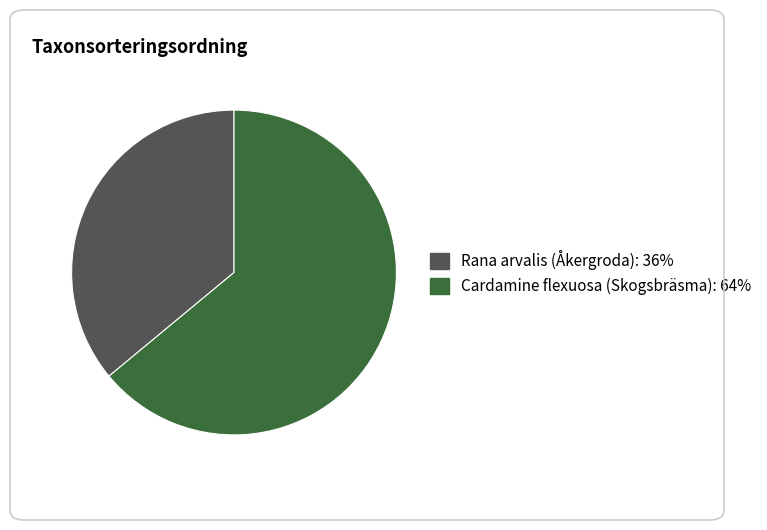

How many segments does this pie chart have?

2